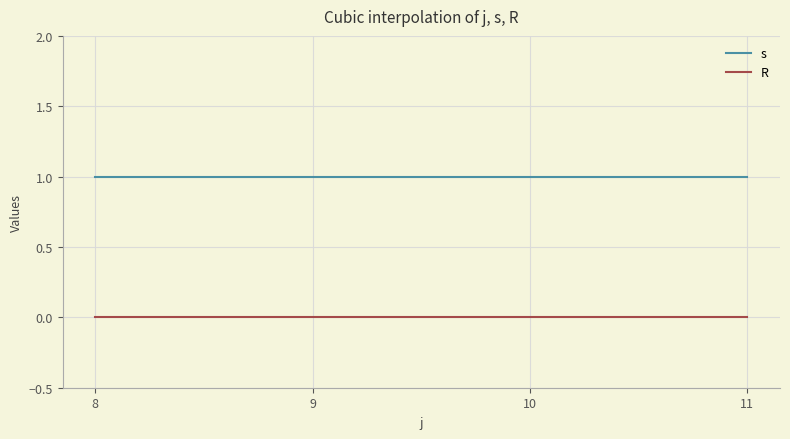

Reading left to right, what are all the values shown in this chart?

s: 8=1	9=1	10=1	11=1
R: 8=0	9=0	10=0	11=0